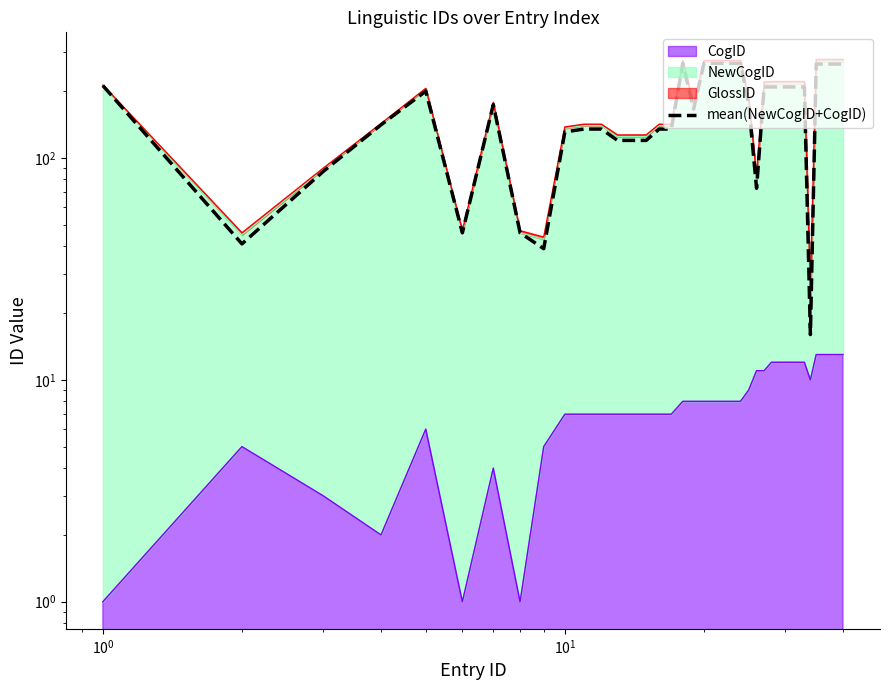

How many data points does each series have?

40